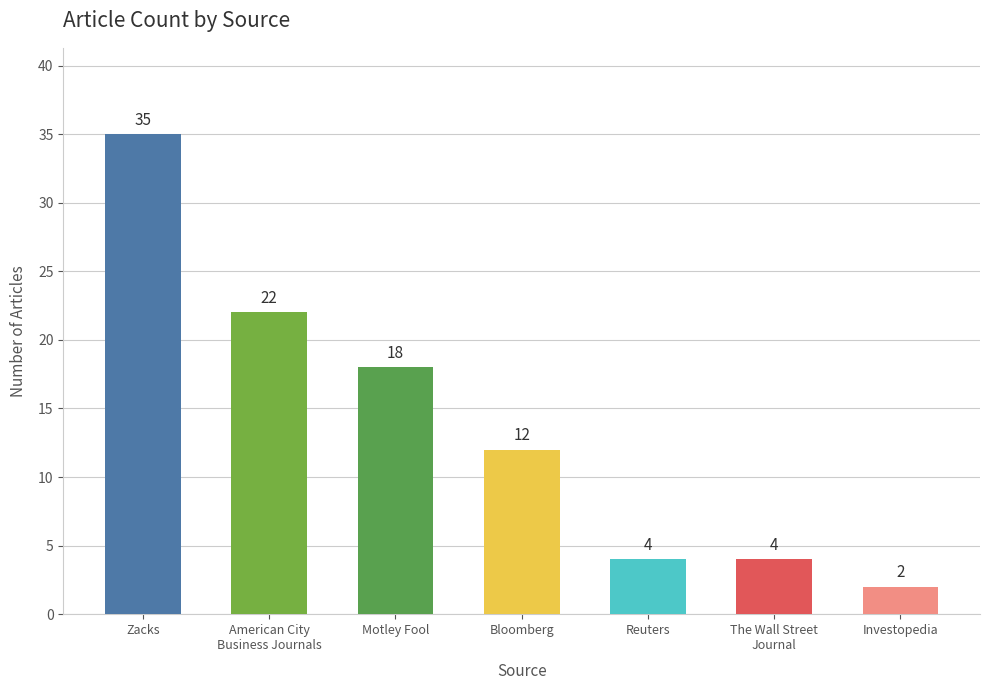

Which label corresponds to the largest value in the chart?

Zacks